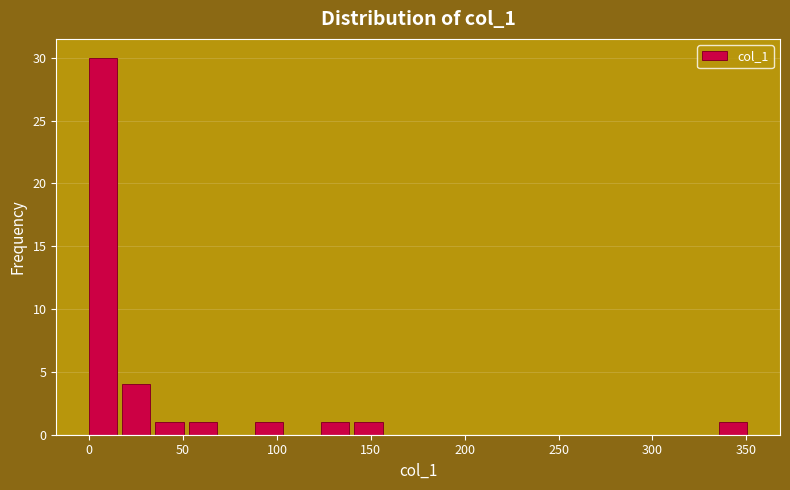

Around what value on the x-axis is the tallest bar? Give the approximate position of its centre, as read against the axis.

10